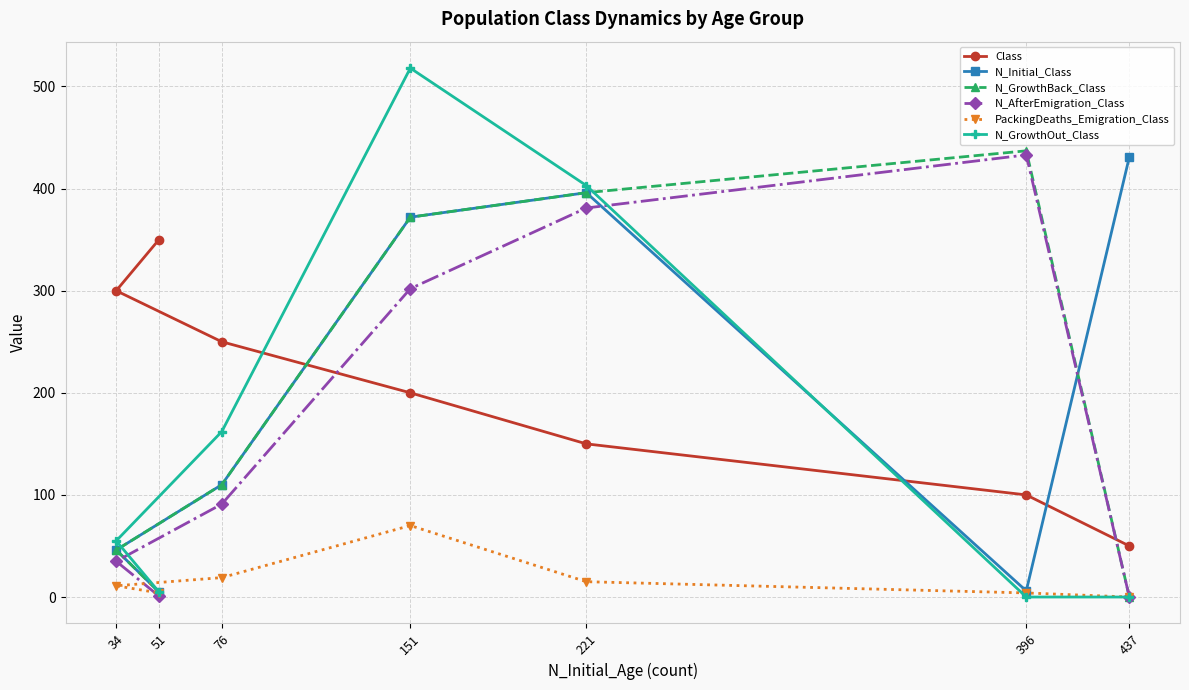

At which category does PackingDeaths_Emigration_Class reach its first local peak?

151